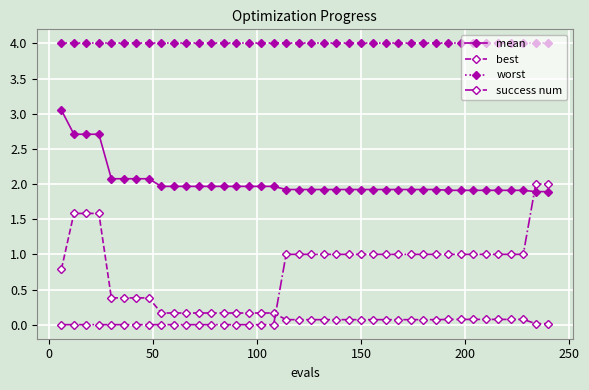

What is the value of the mean point at the 32nd from the left?

1.9